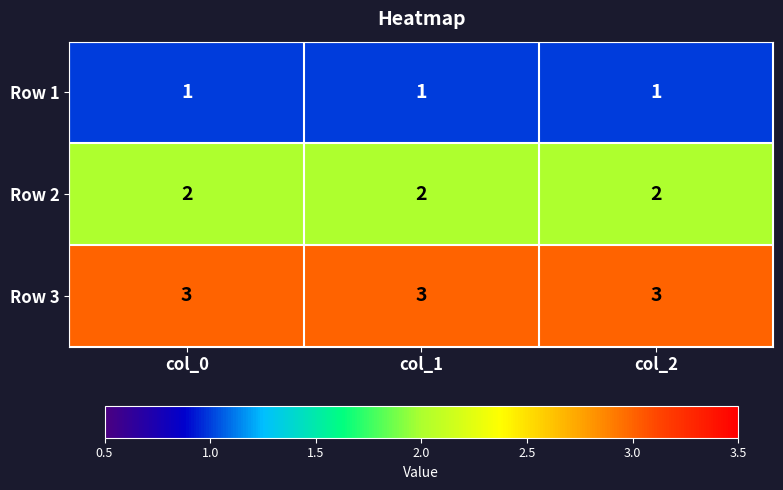

What is the minimum value for Row 3?

3